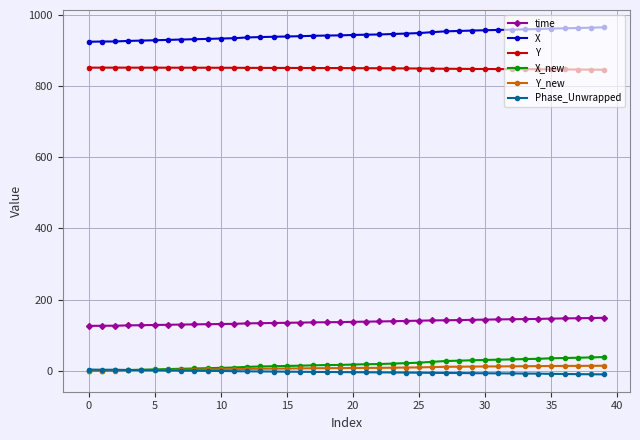

True or false: Y_new and time intersect in this chart.

False